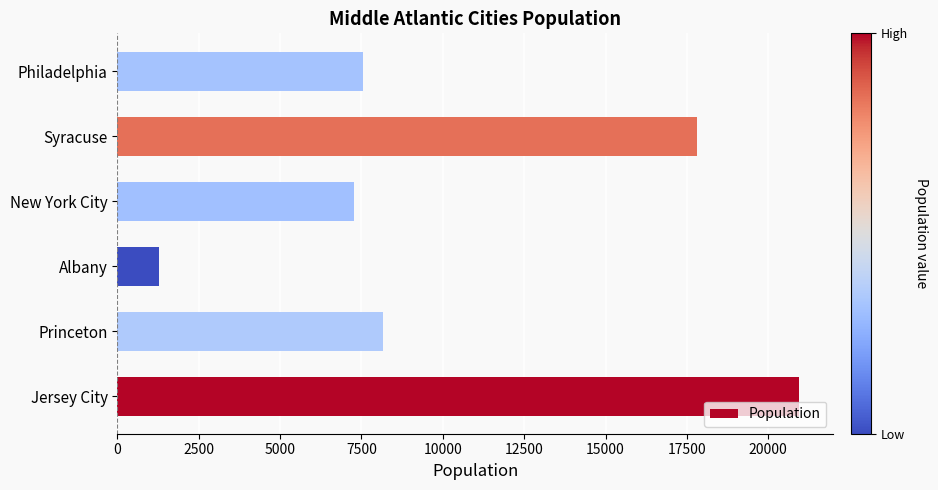

How many data points does each series have?

6